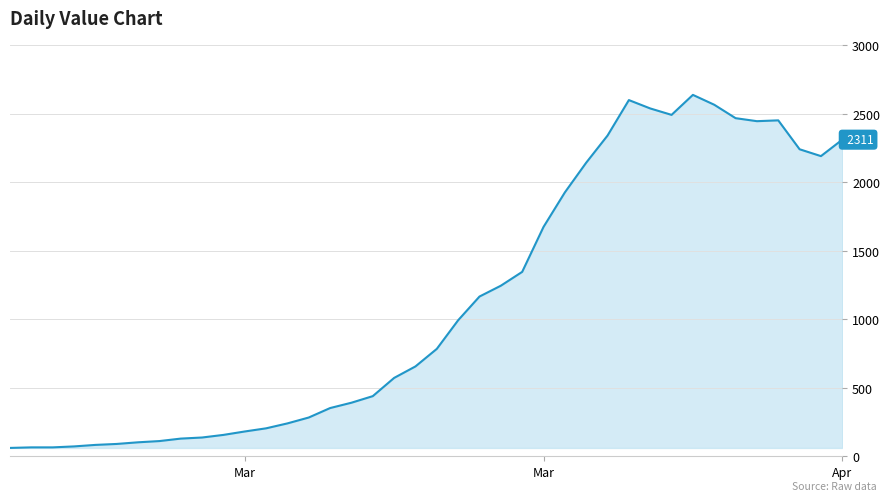

What is the smallest value displayed?

61